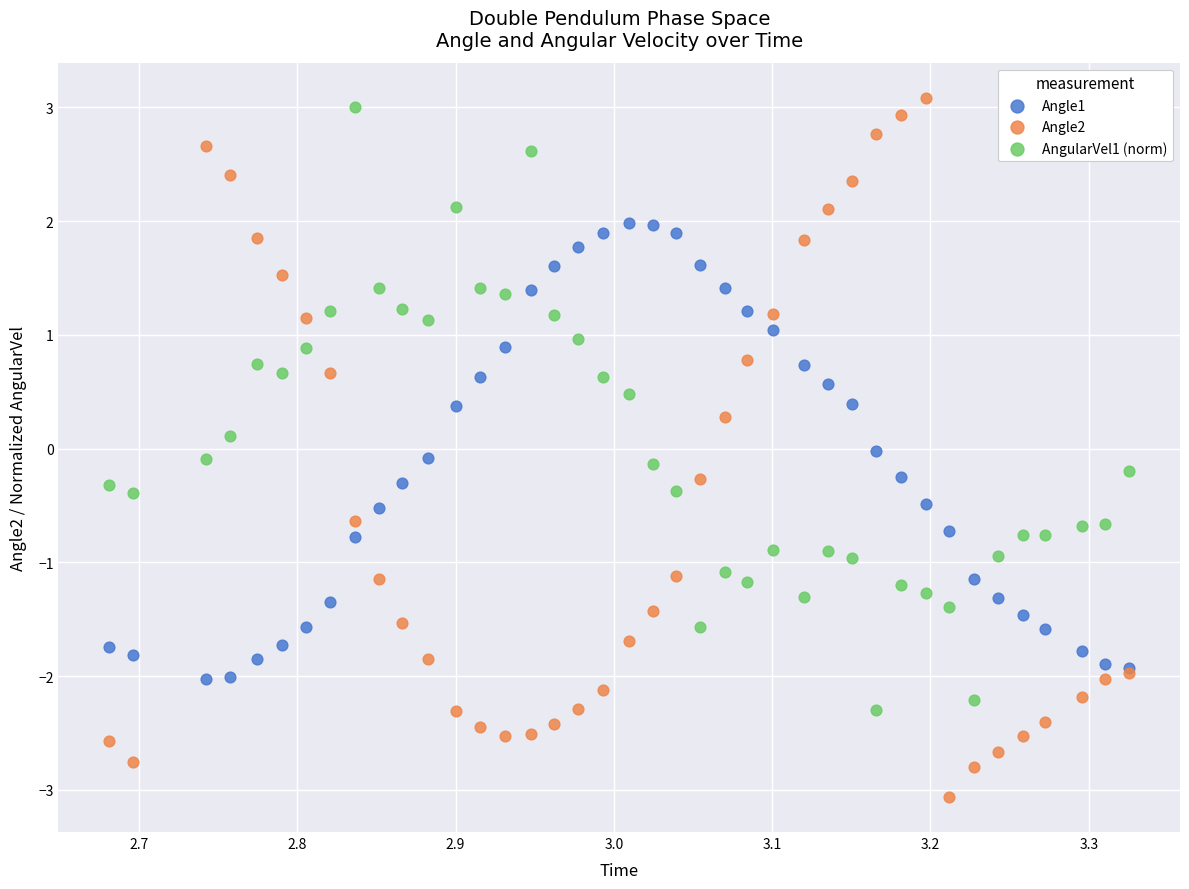

Which series has the largest Y range (max minus min)?

Angle2